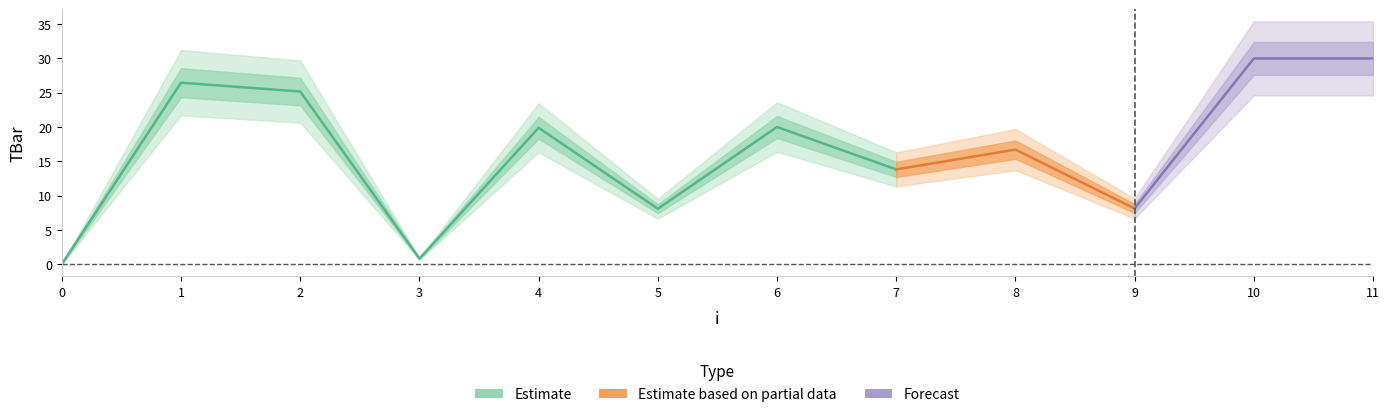

What is the approximate value at 3?

0.8